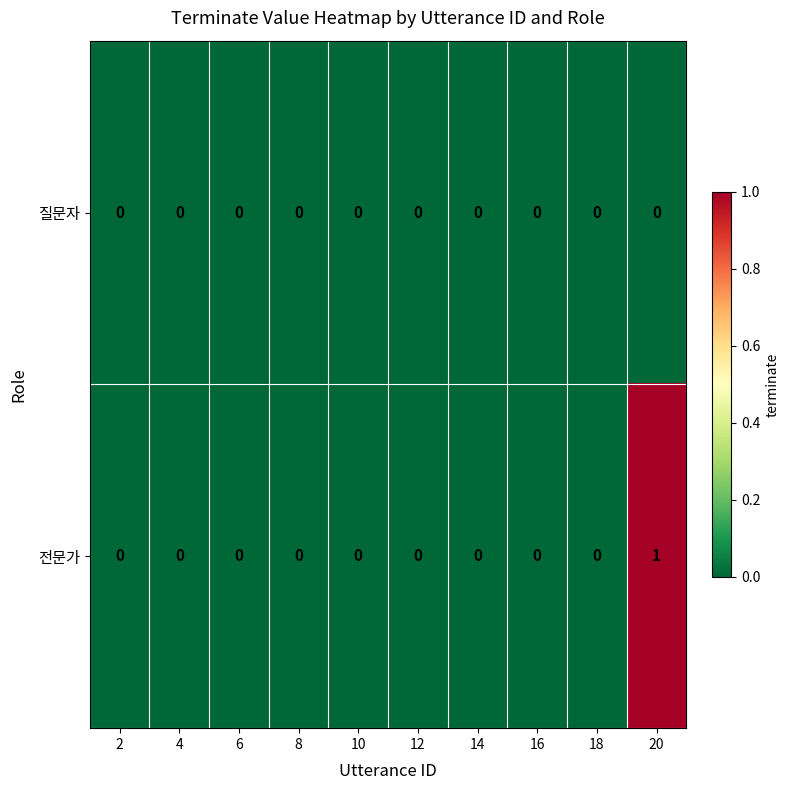

List the series in order of their peak value, highest first.

전문가, 질문자